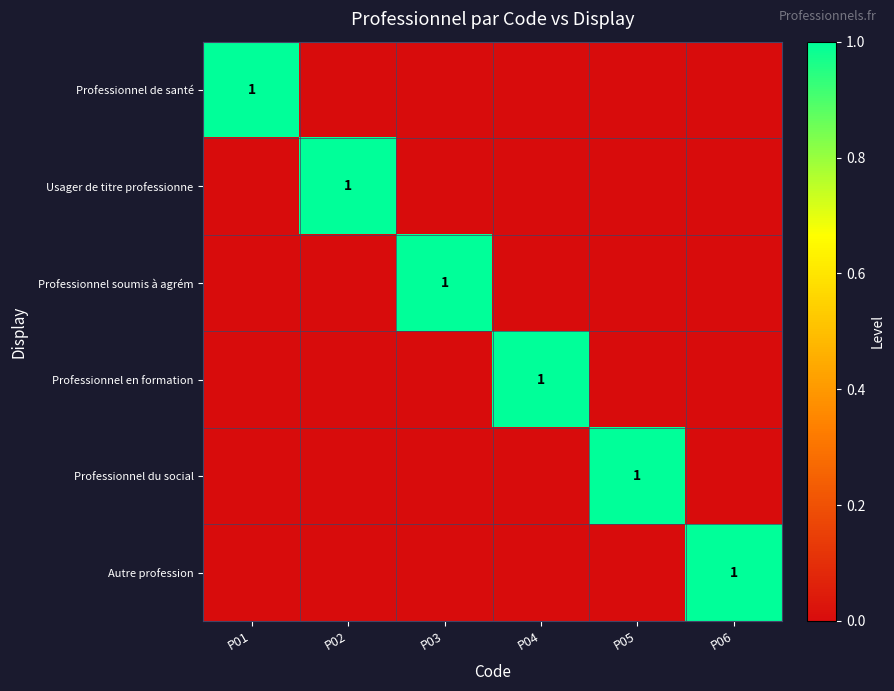

The value of Professionnel en formation at P04 is 2. True or false?

False